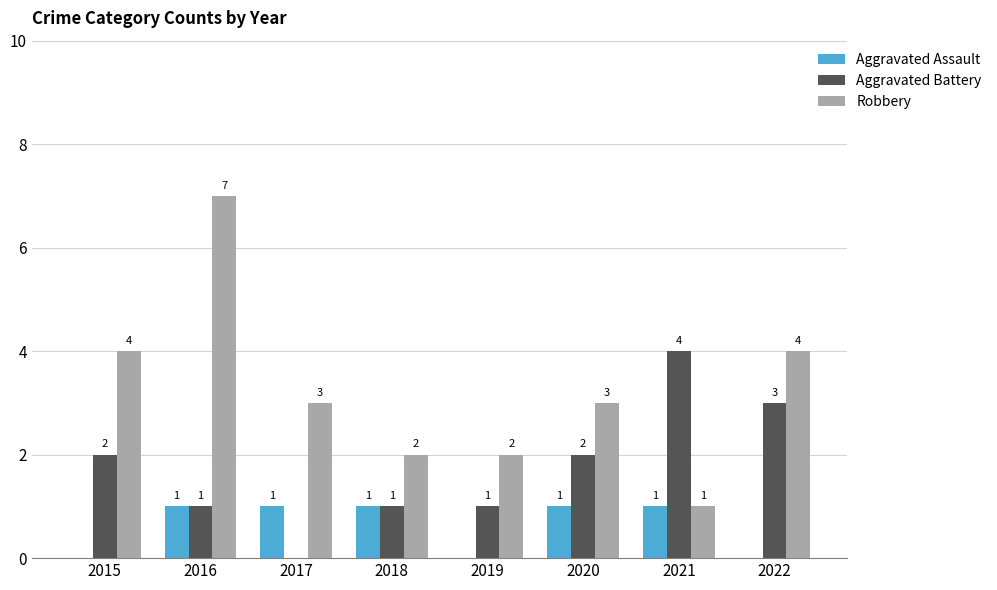

What is the sum of all Robbery values?

26